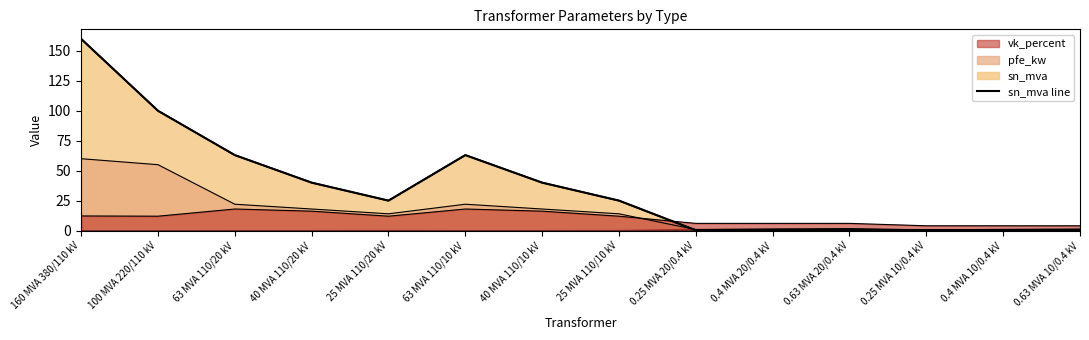

Read the value at 0.25 MVA 20/0.4 kV.

0.2